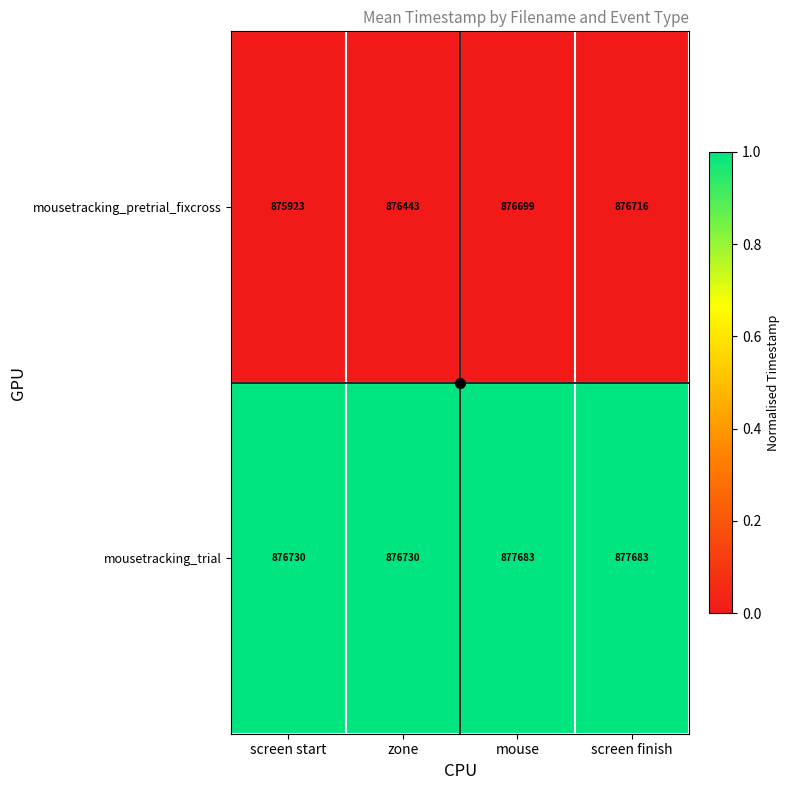

What is the total value across all series at screen start?

1752653